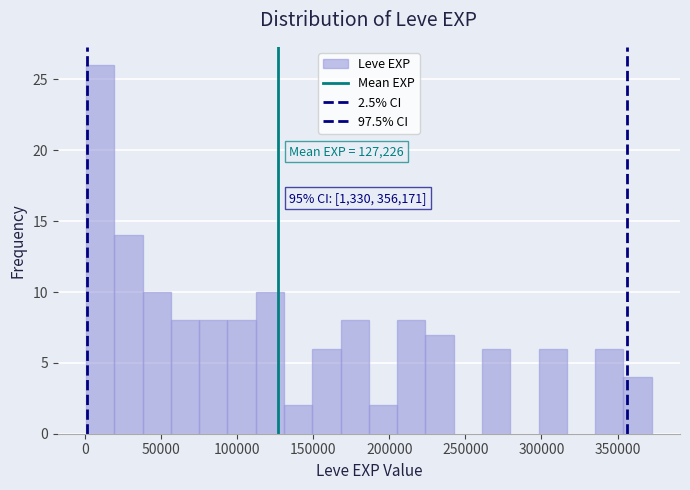

Read against the x-axis, roughly where is the centre of the tallest bar?

10000